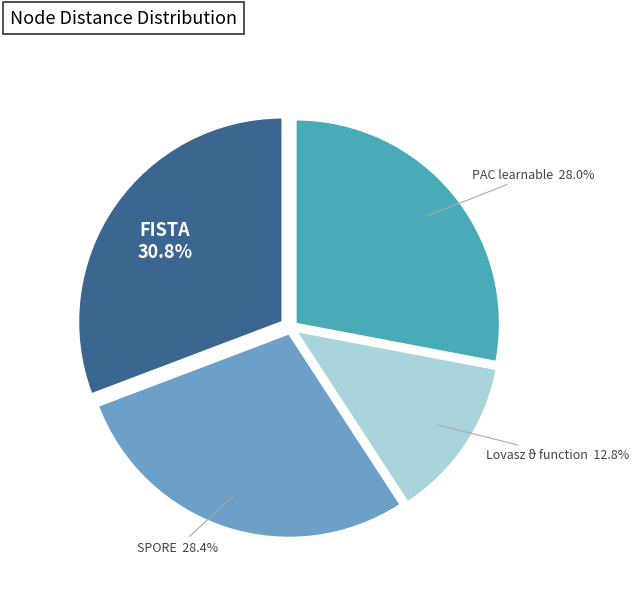

What percentage is the FISTA slice, to the nearest percent?

31%